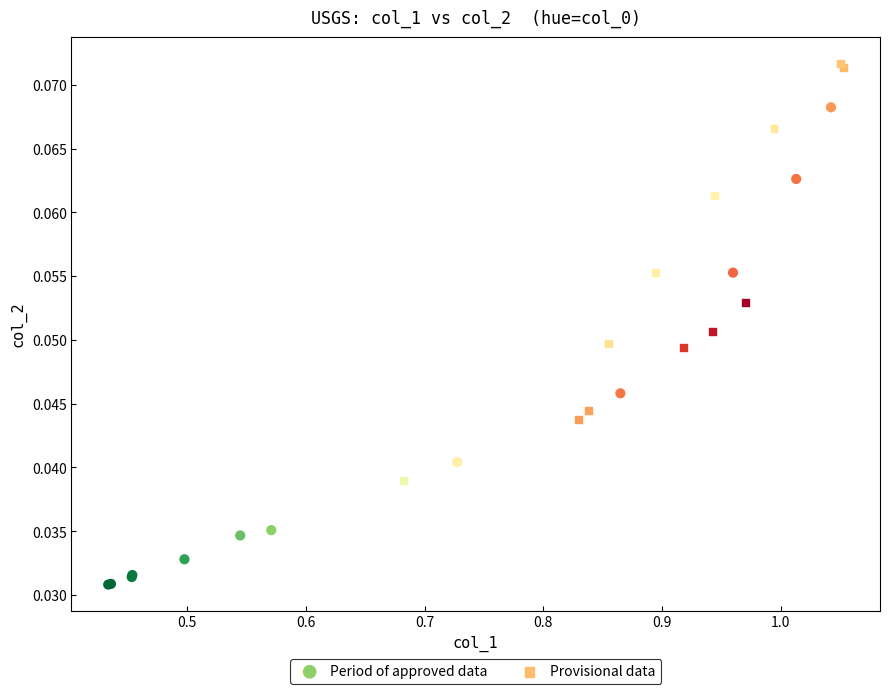

Which series contains the highest Y value?

Provisional data